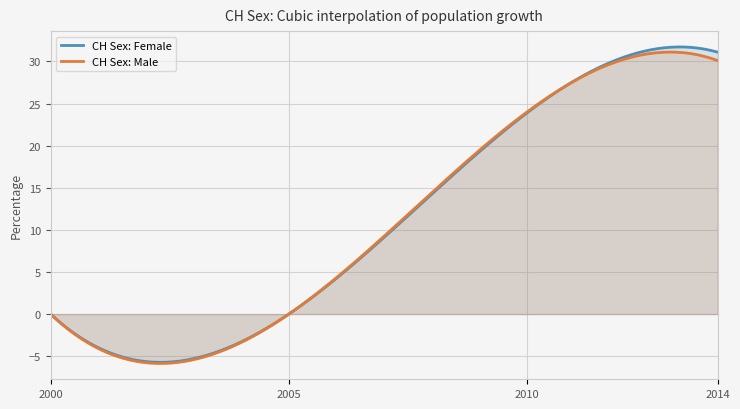

Reading right to left, extract all data points from this chart.

CH Sex: Female: 31.1	23.9	0.0	0.0
CH Sex: Male: 30.1	24.0	0.0	0.0